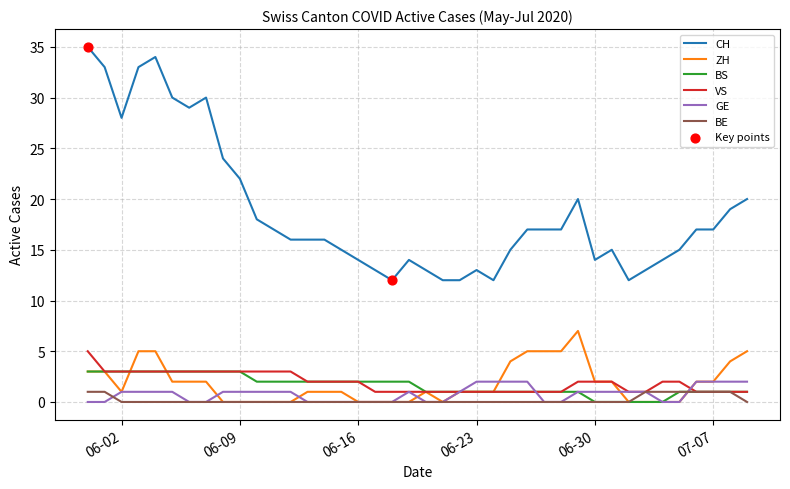

Which series has the largest total across all categories?

CH